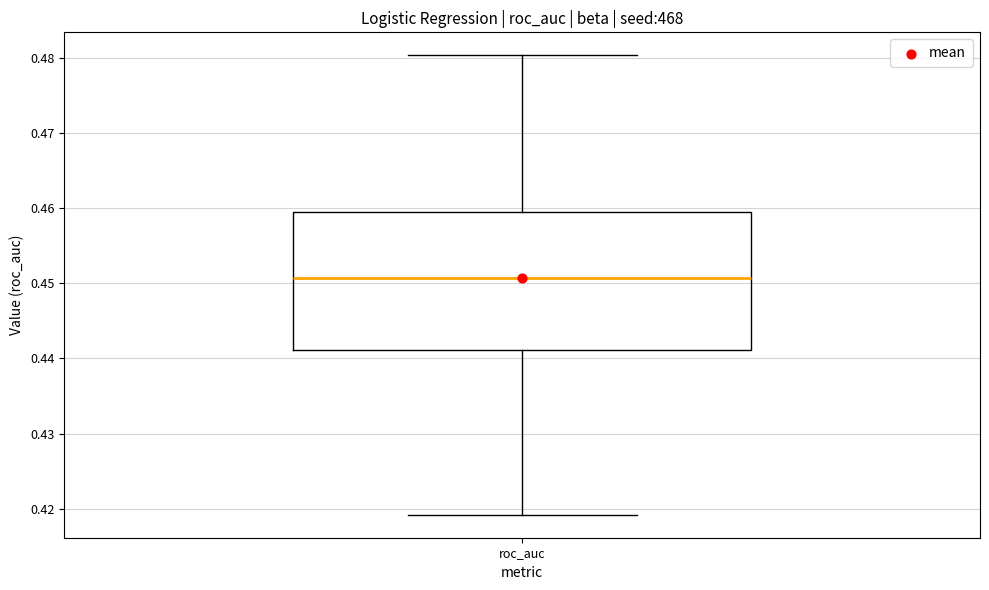

Transcribe this box plot: give where the median line is, the range the box spans, and where the two whiskers end, as read against the y-axis. The values are not printed on the chart, so give them approximately, as read against the axis.

median 0.451, box 0.441 to 0.459, whiskers 0.419 to 0.480